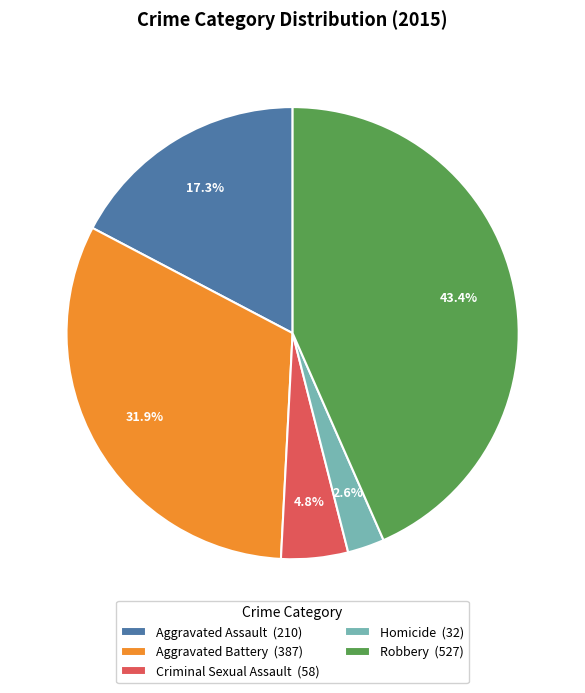

Approximately how many times larger is the value at Homicide compared to Robbery?

0.1